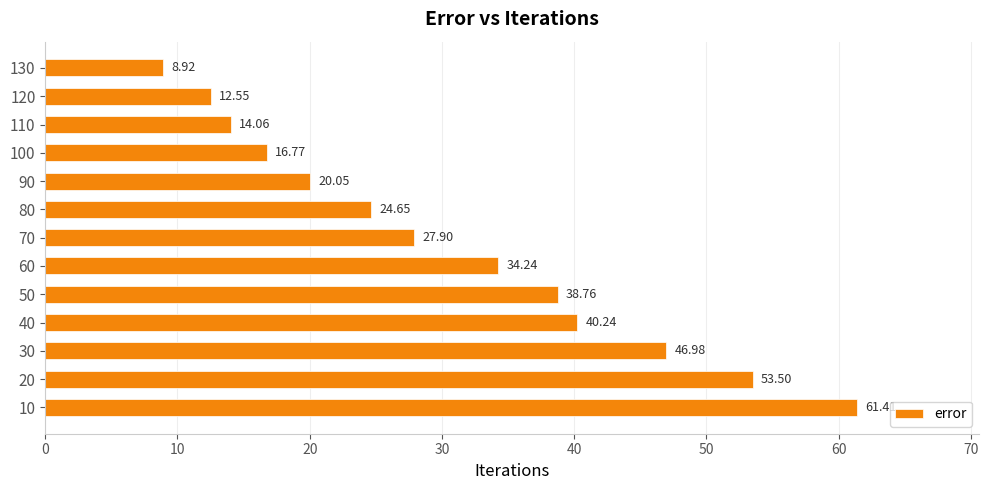

Which category has the lowest value across all series?

130